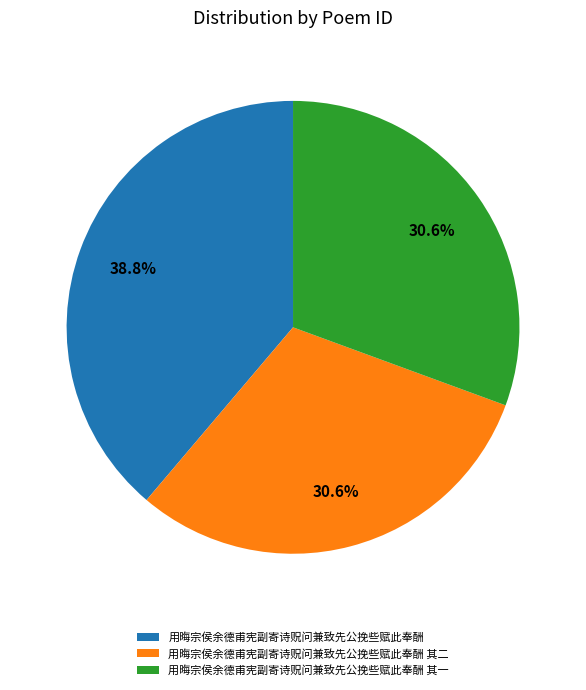

Which category has the biggest portion of the pie?

用晦宗侯余德甫宪副寄诗贶问兼致先公挽些赋此奉酬